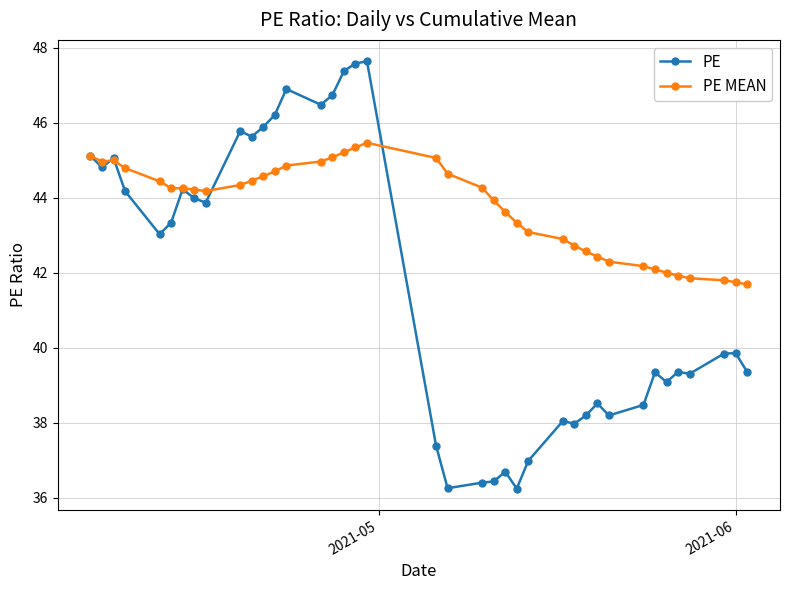

True or false: PE has more than 0 points higher than both neighbors.

True